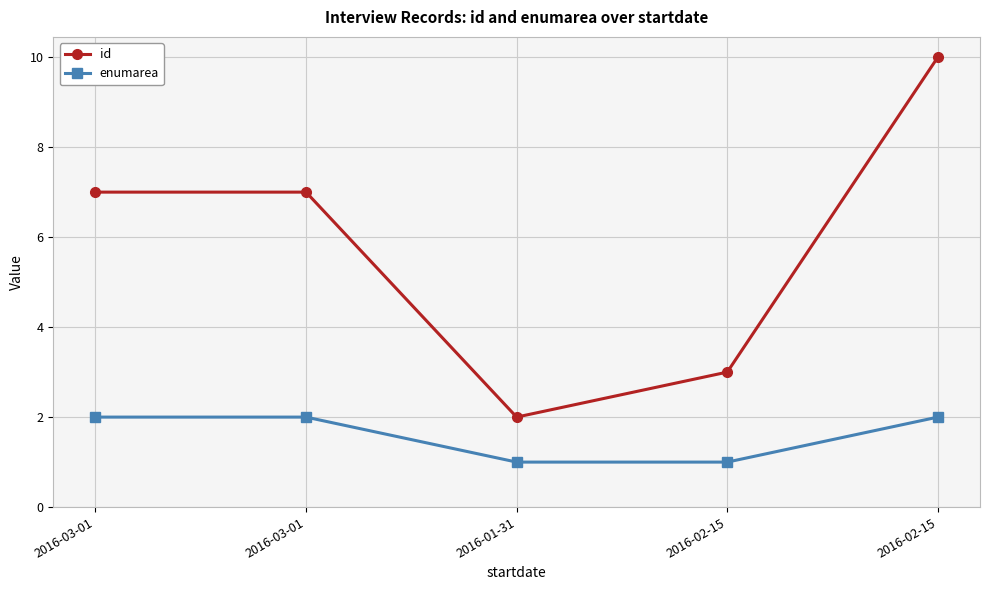

At which category is the sum across all series the highest?

2016-02-15